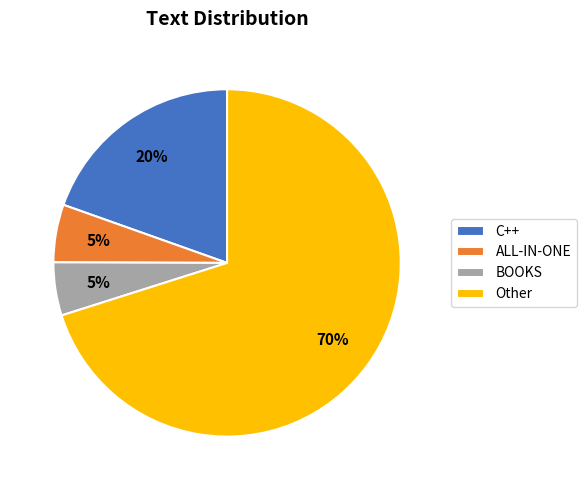

What is the majority slice?

Other